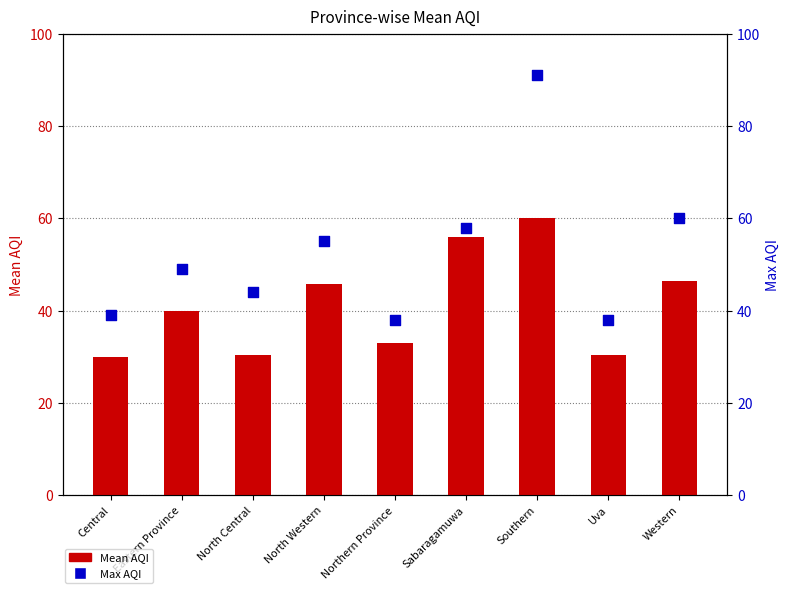

At which category is the sum across all series the highest?

Southern